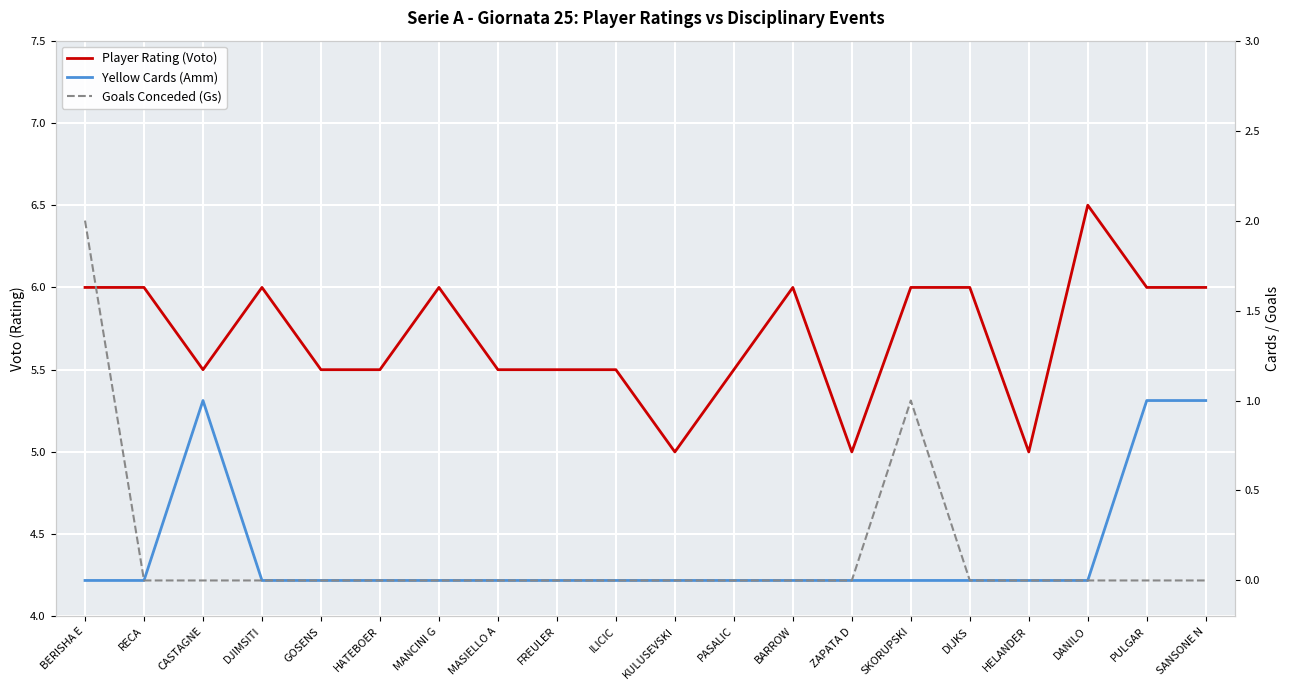

True or false: Yellow Cards (Amm) and Player Rating (Voto) cross at least once.

False